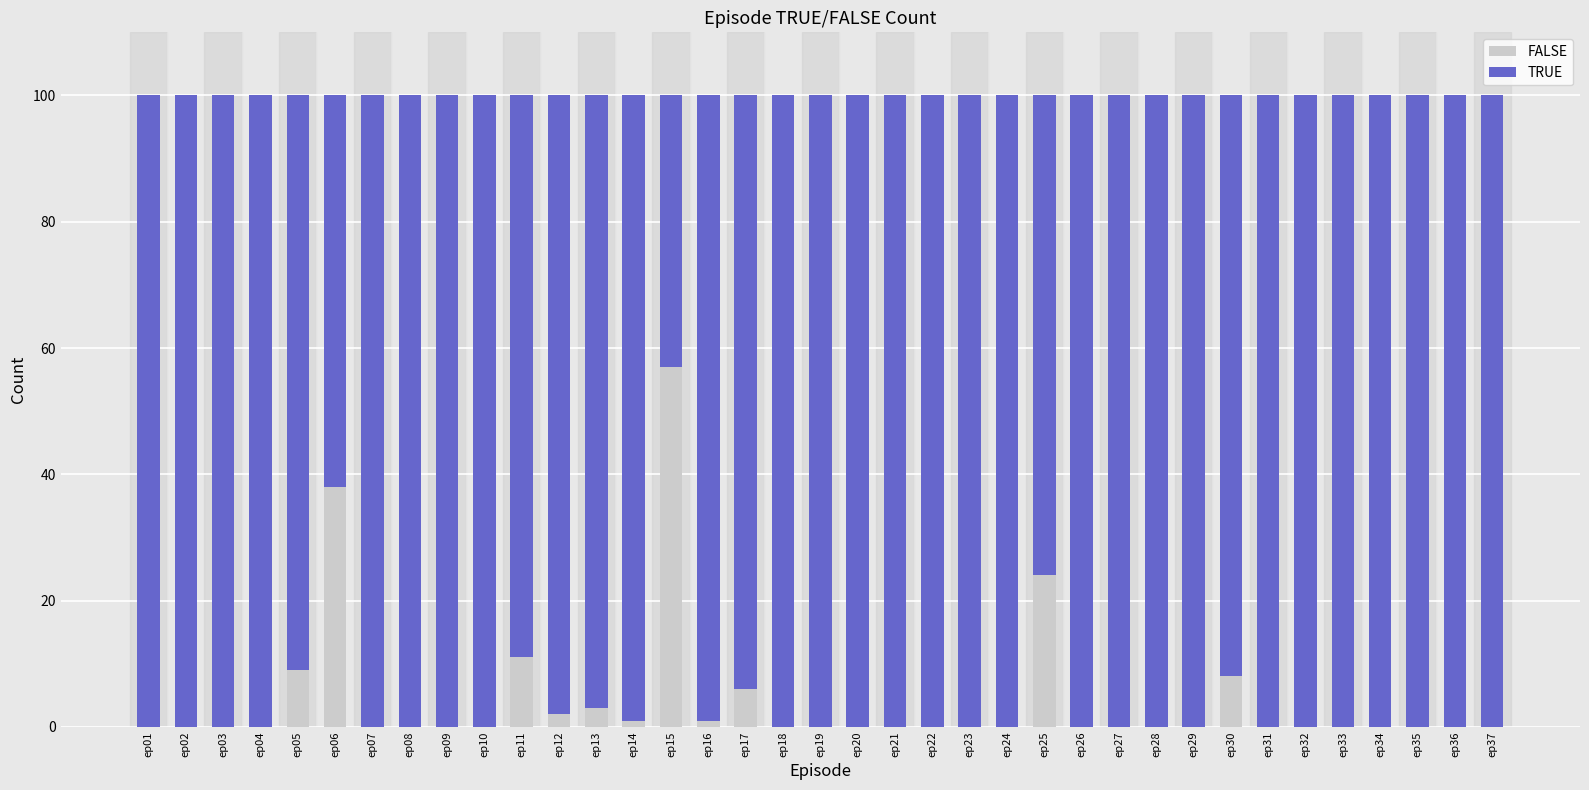

Is it true that FALSE equals 38 at ep06?

True